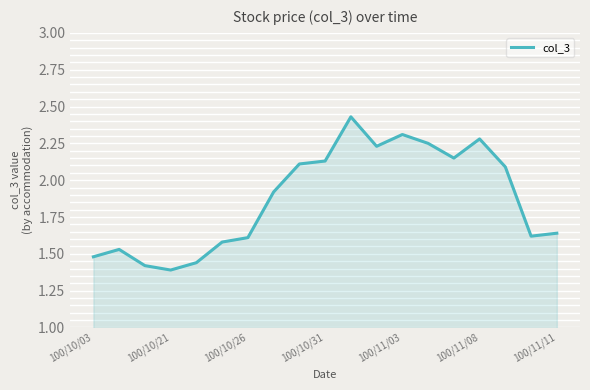

How many categories are shown in the chart?

19